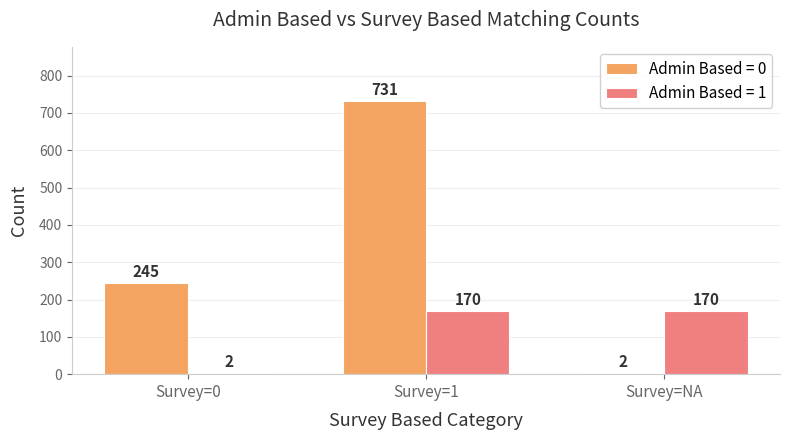

What is the sum of all Admin Based = 0 values?

978